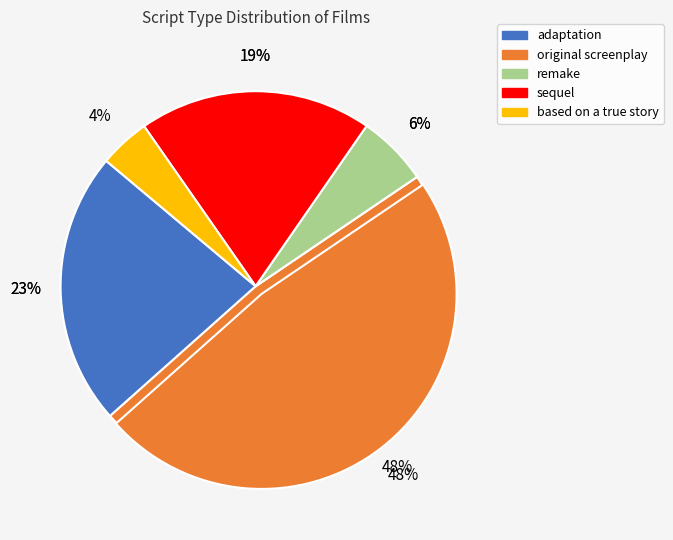

To the nearest percent, what is the average slice percentage?

20%